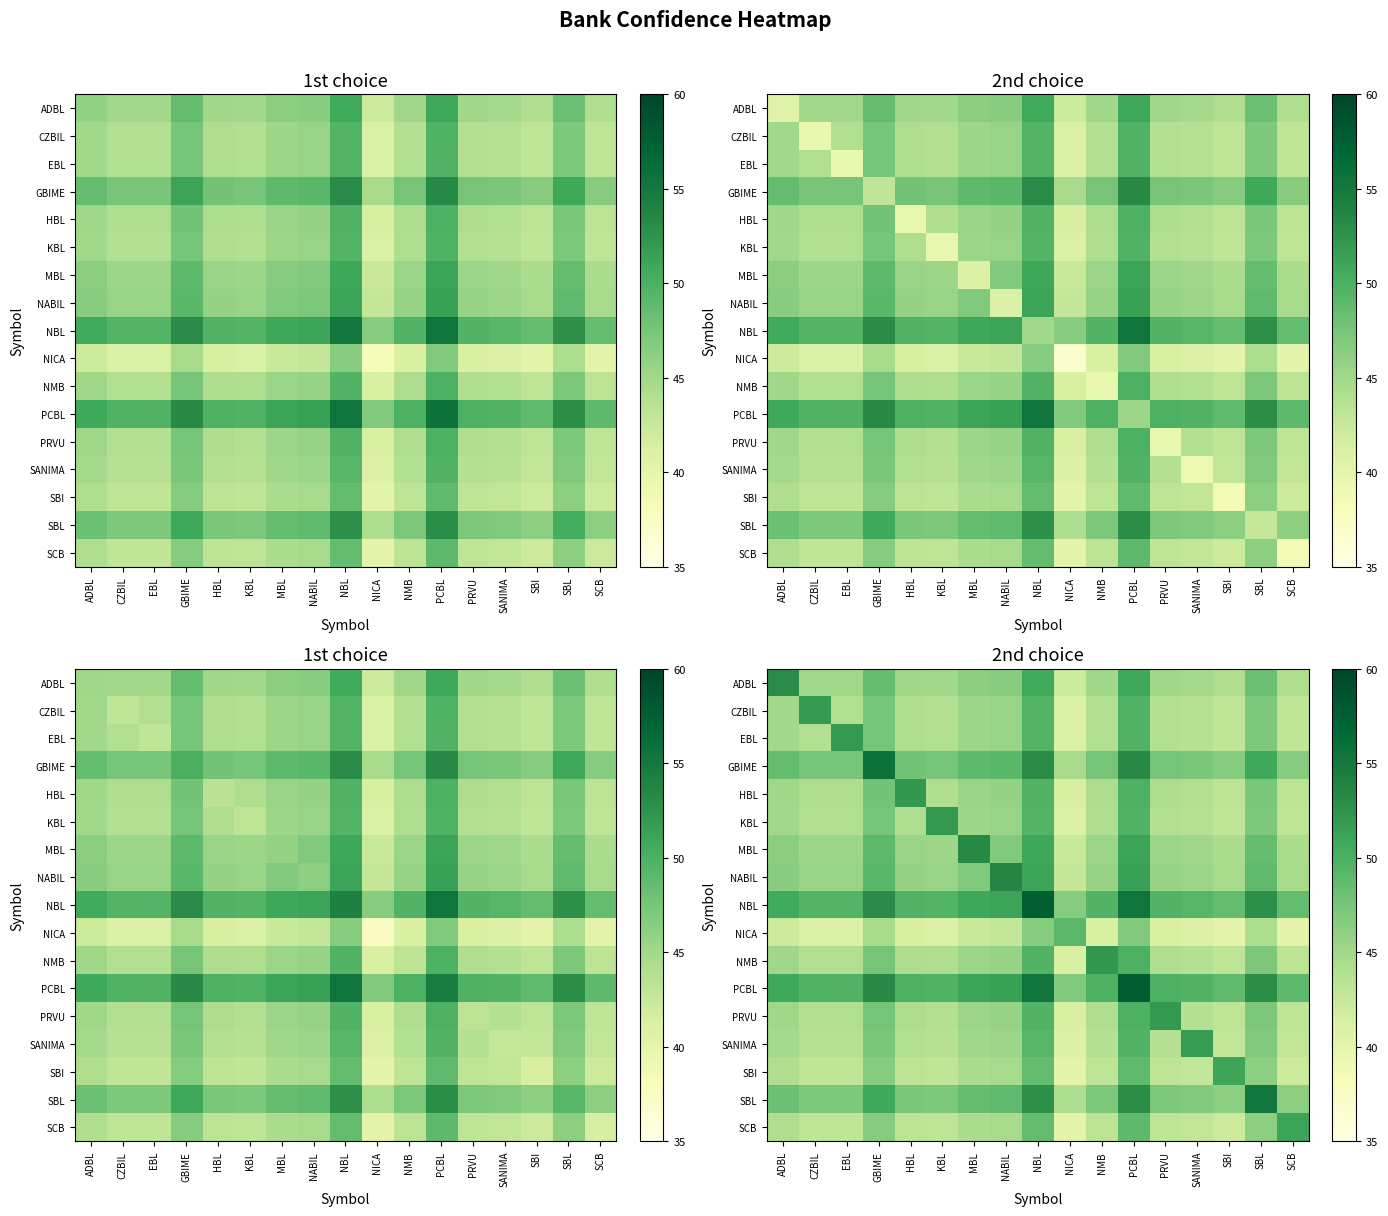

At which category is the sum across all series the highest?

PCBL